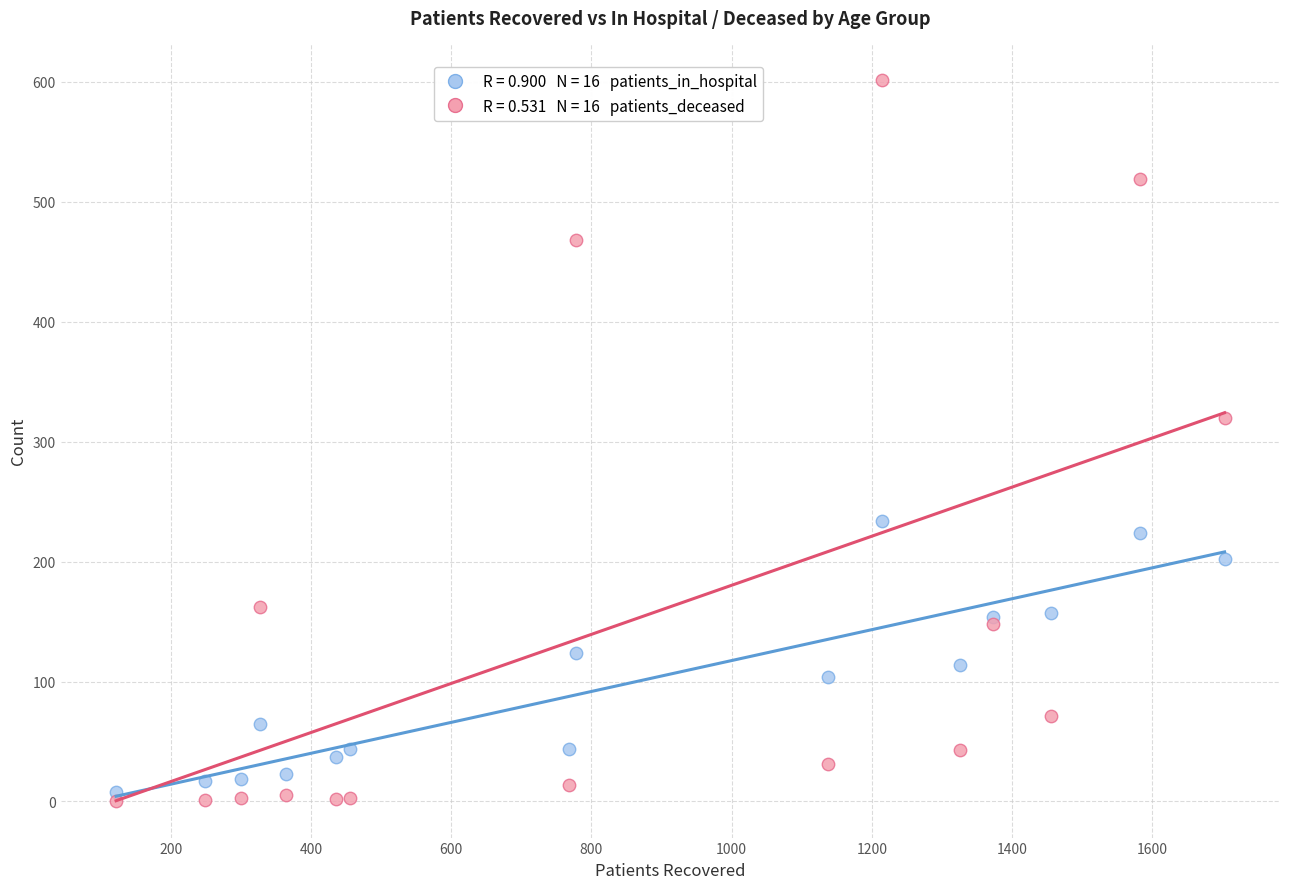

Across all series, what Y value is closest to 301?

320